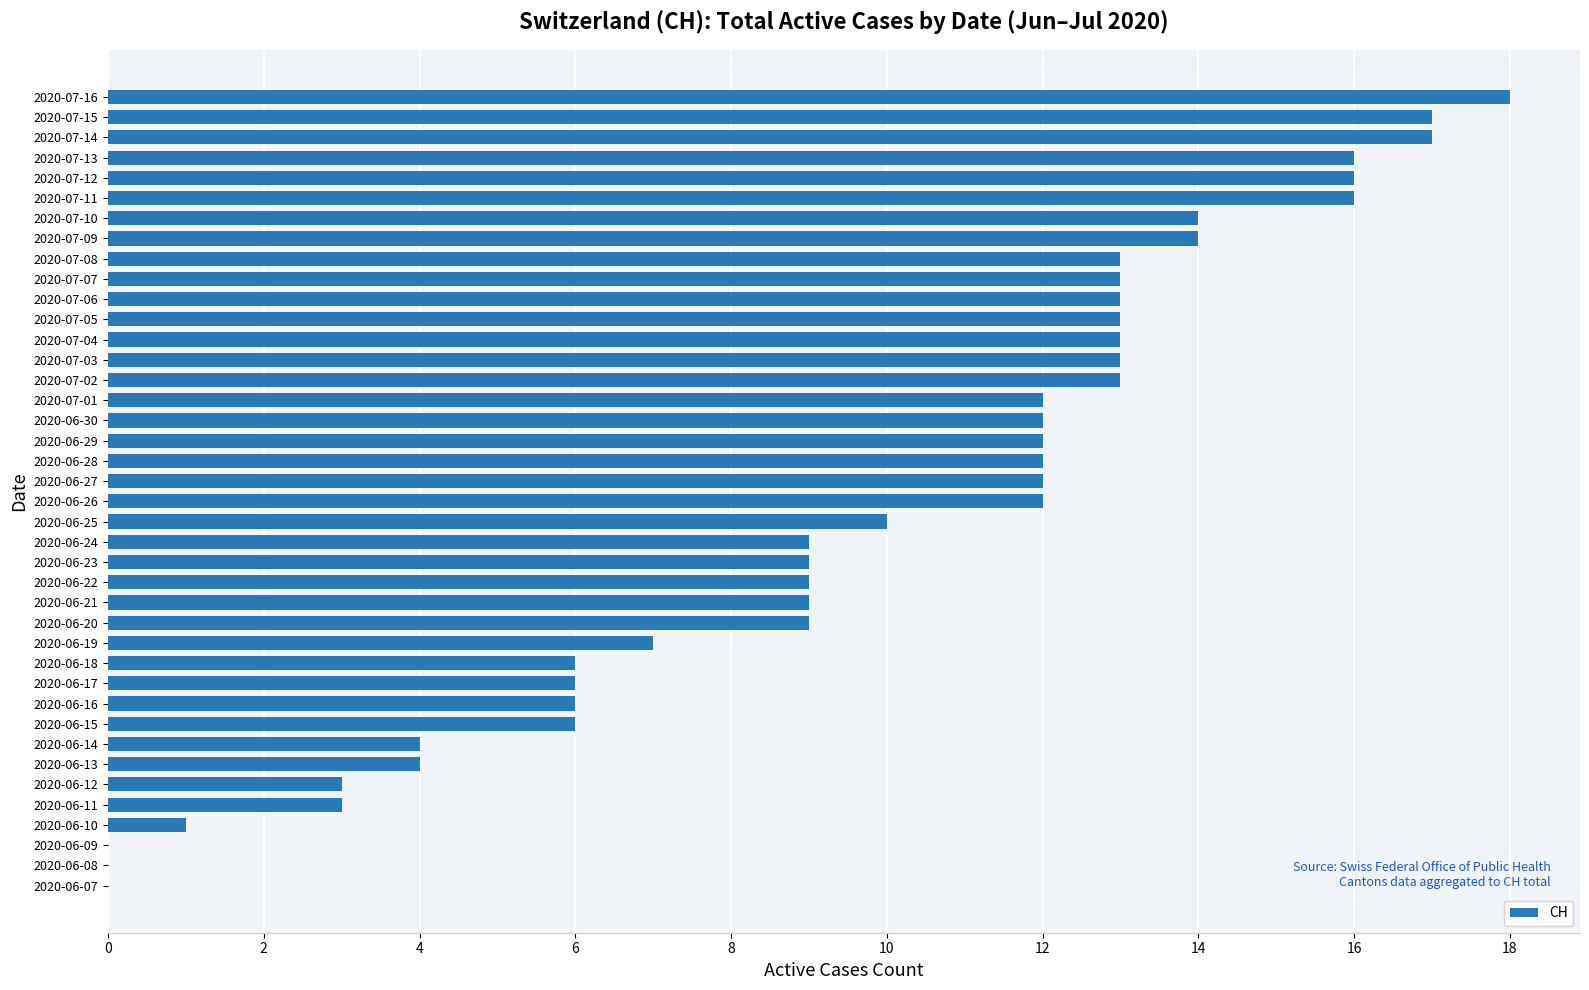

How many data points does each series have?

40